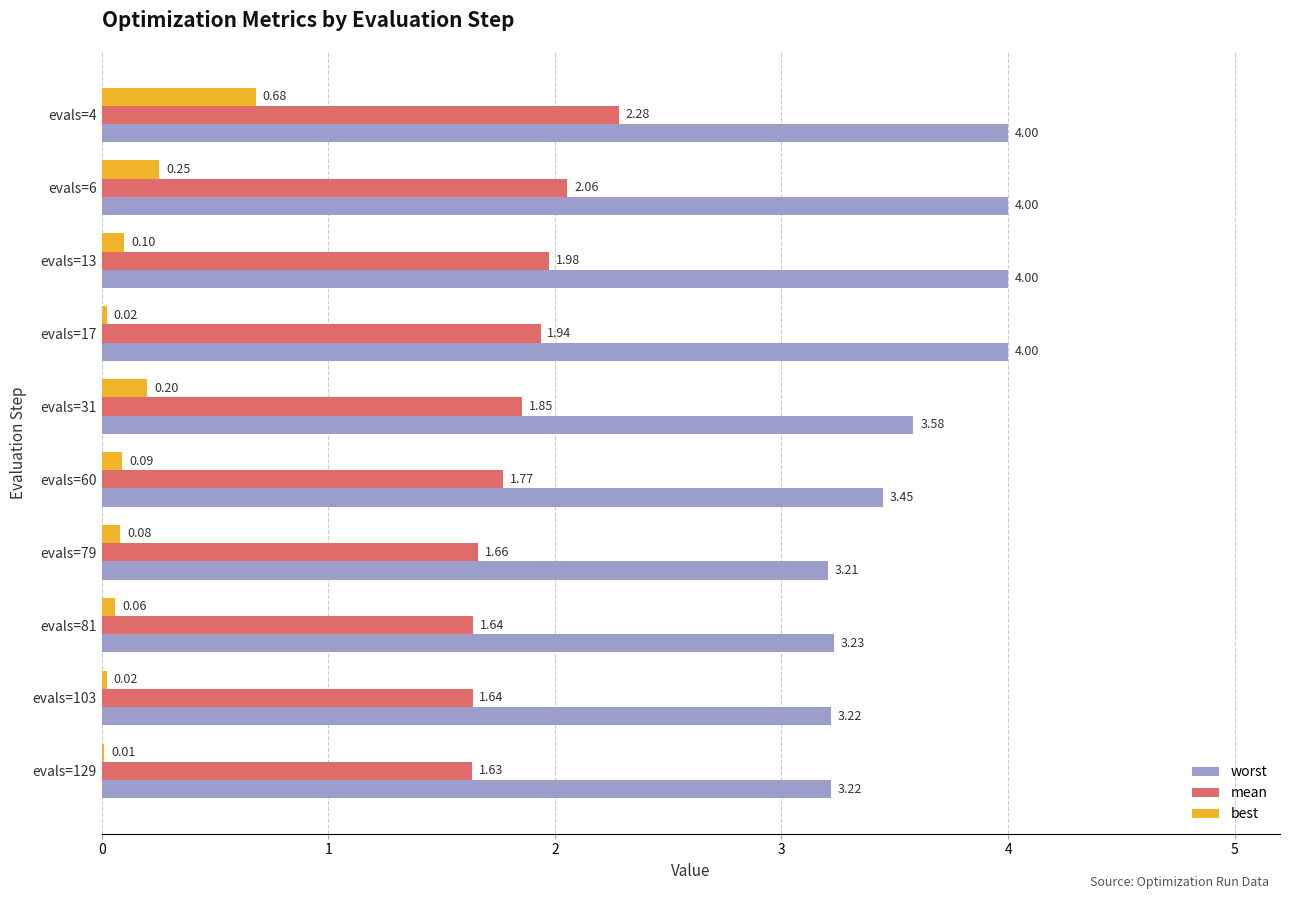

At which category is the sum across all series the highest?

evals=4